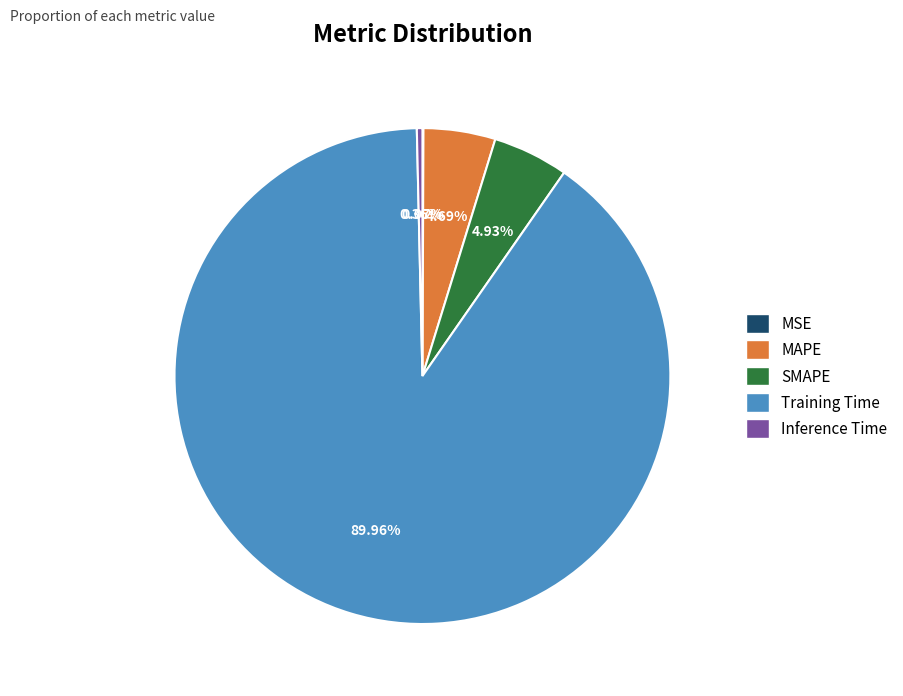

Does any single category account for the majority?

Yes